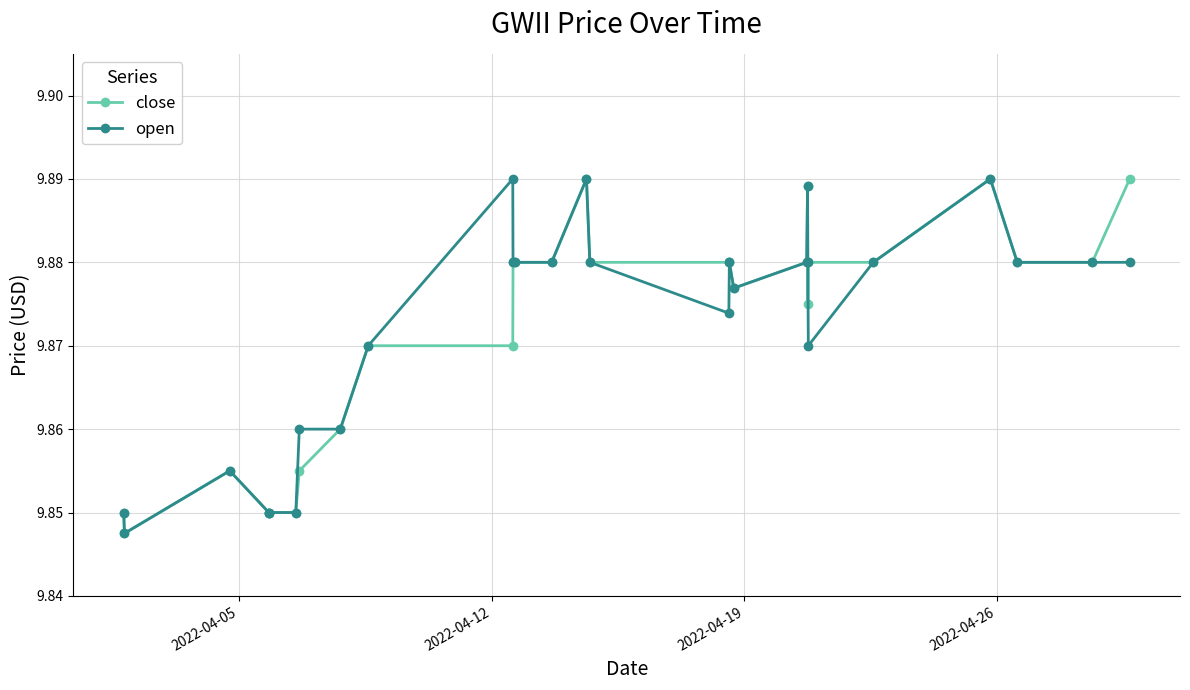

What are all the series names shown in the legend?

close, open